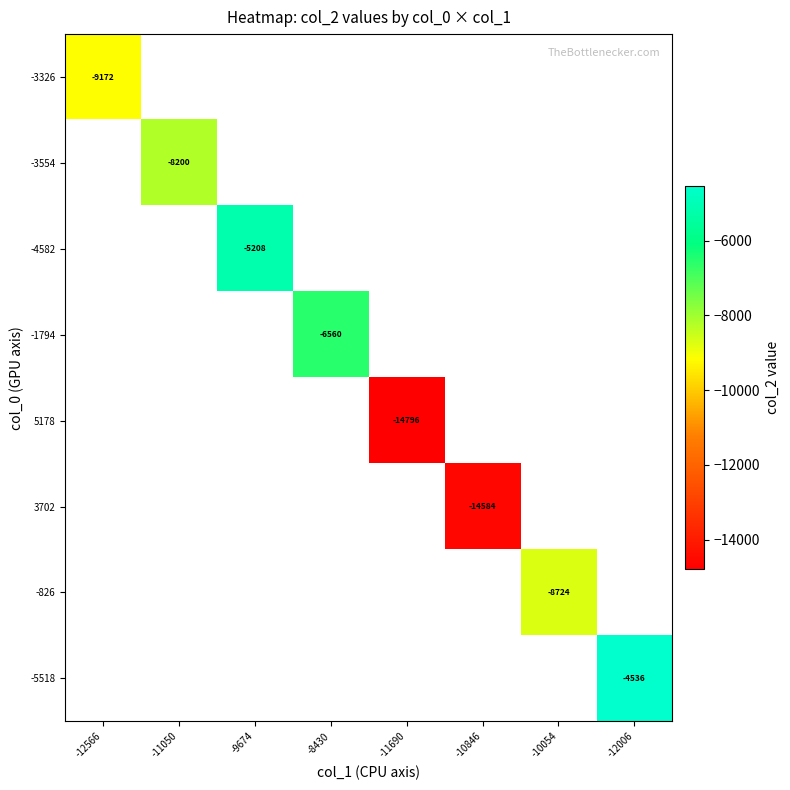

At which category does the chart reach its peak across all series?

-12006